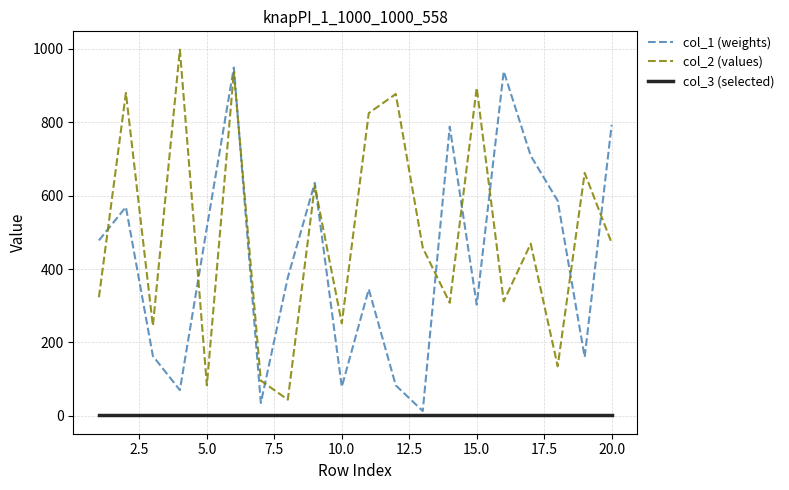

List the series in order of their peak value, highest first.

col_2 (values), col_1 (weights), col_3 (selected)